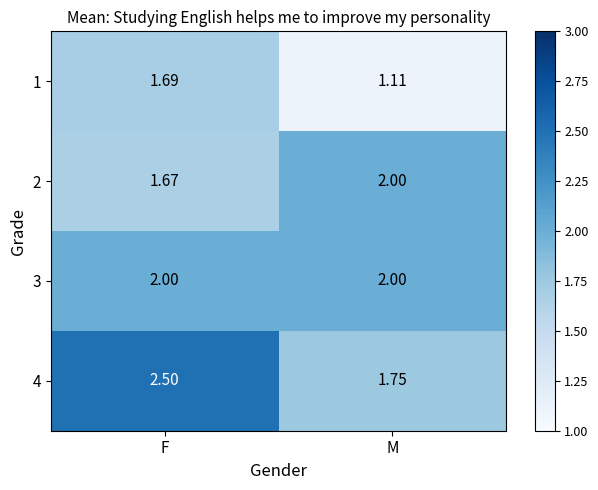

Where does the 4 series first go above 2?

F